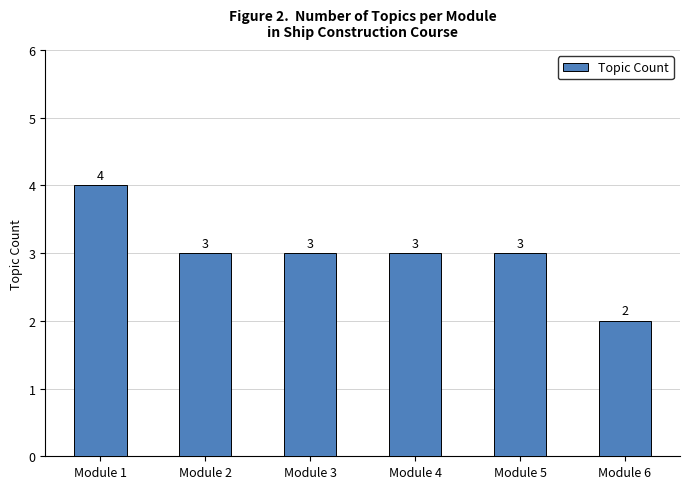

The value at Module 5 is 4. True or false?

False